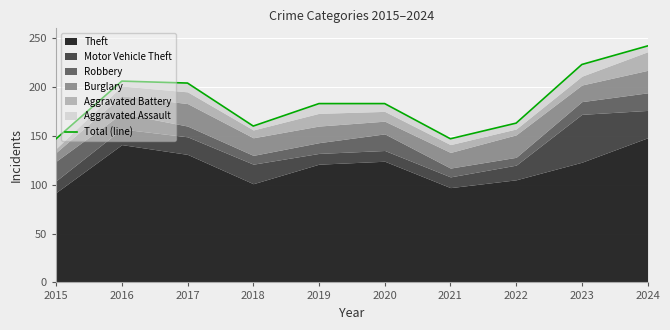

What is the value of the 5th point from the left?

183